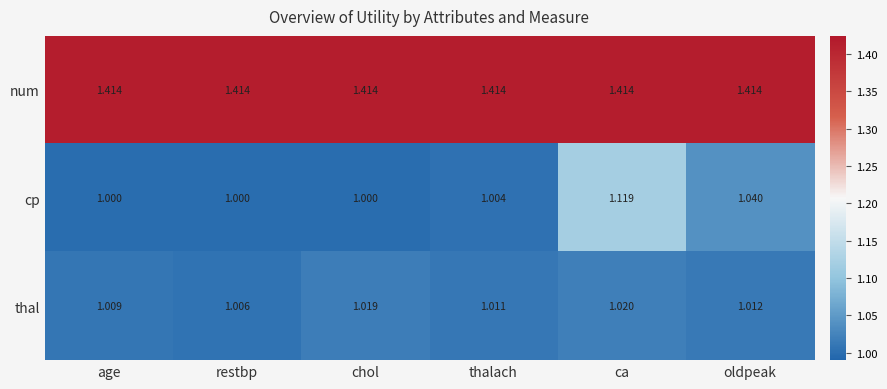

What is the spread (max minus min) of values at ca?

0.4